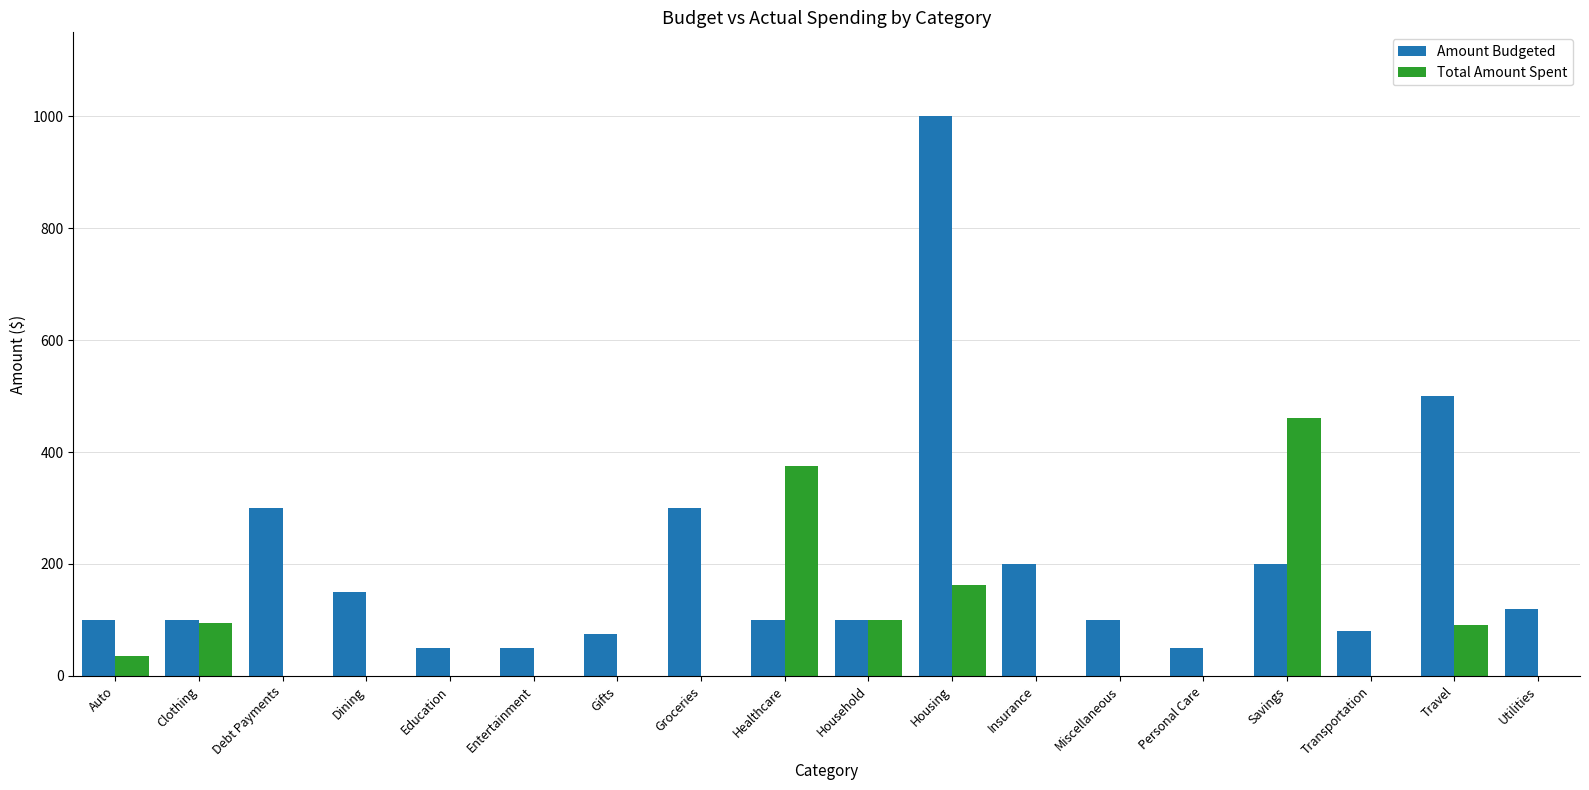

How many distinct data groups are displayed?

2